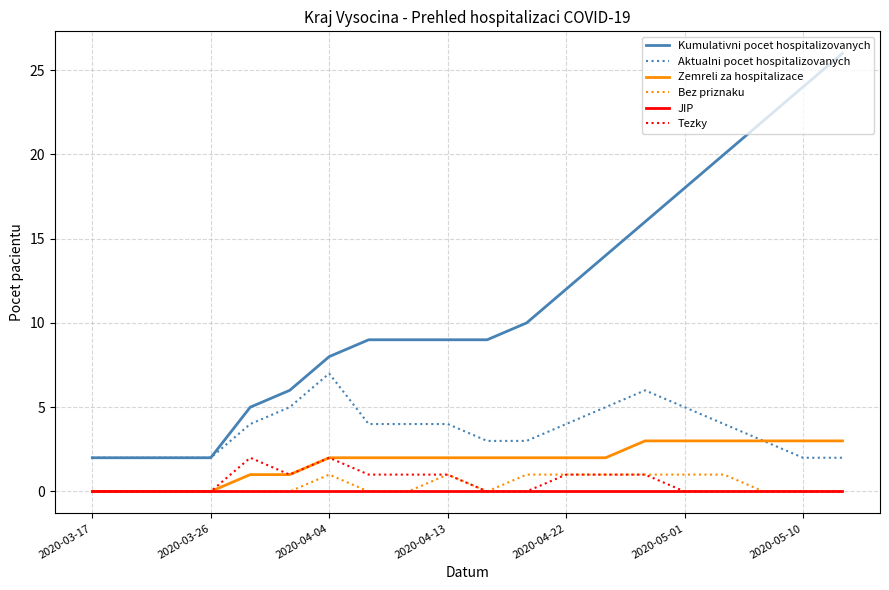

Does the chart have visible grid lines?

Yes